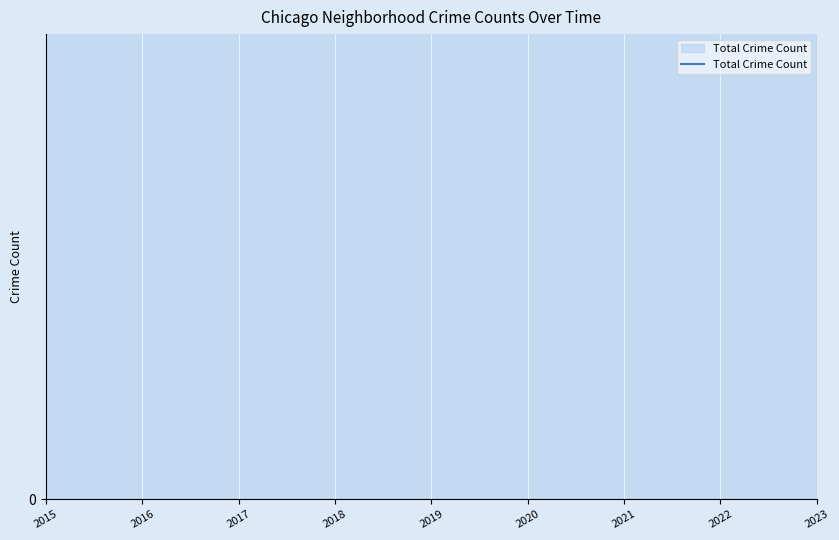

Reading right to left, list all the values displayed in this chart.

19159	21911	17262	18372	21617	22657	23700	24616	22402